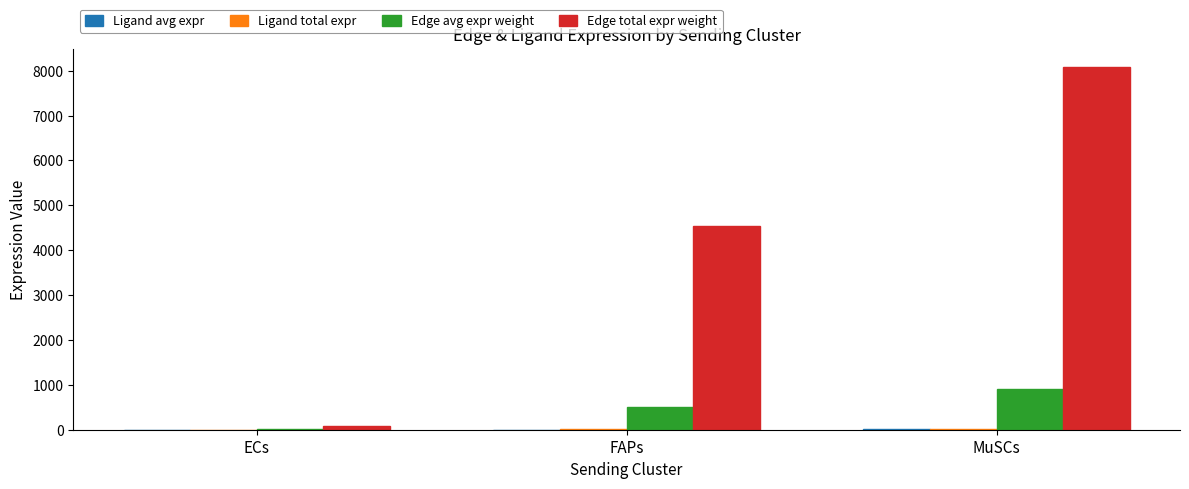

Are the bars grouped side by side (vs. stacked)?

Yes